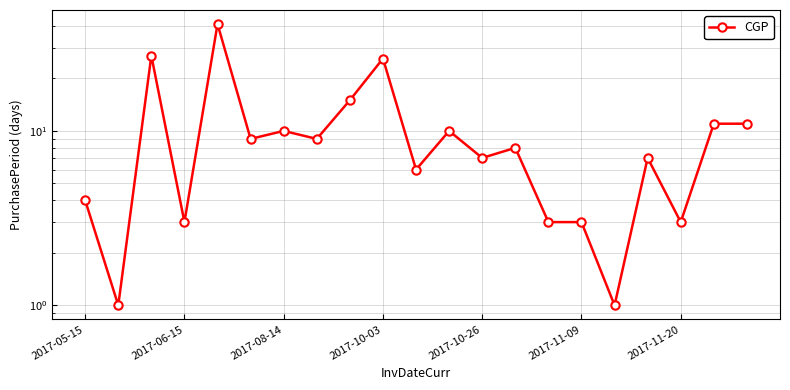

True or false: the data has more than 2 interior local peaks.

True